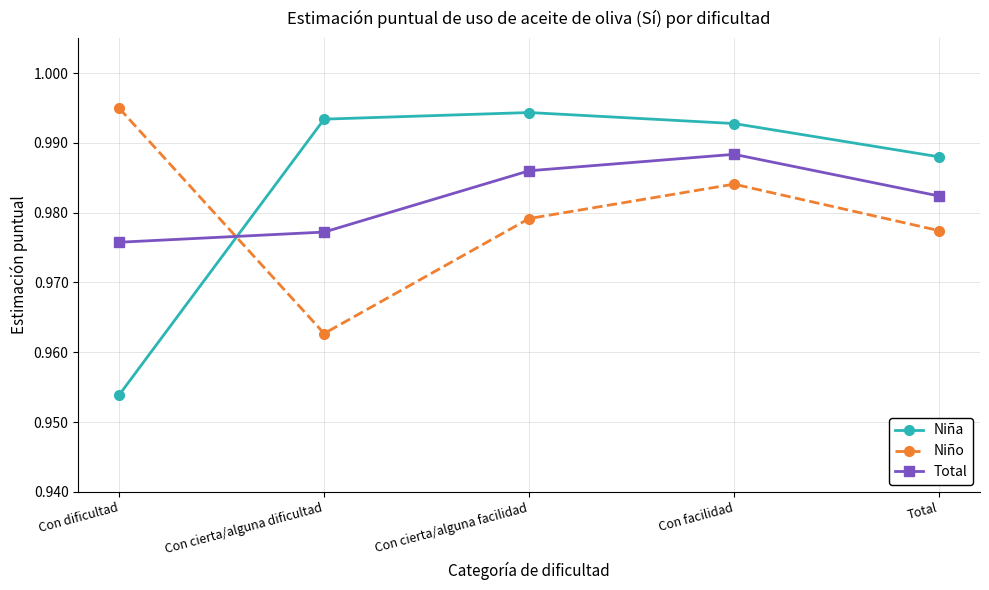

How many Total values are between 0 and 1?

5